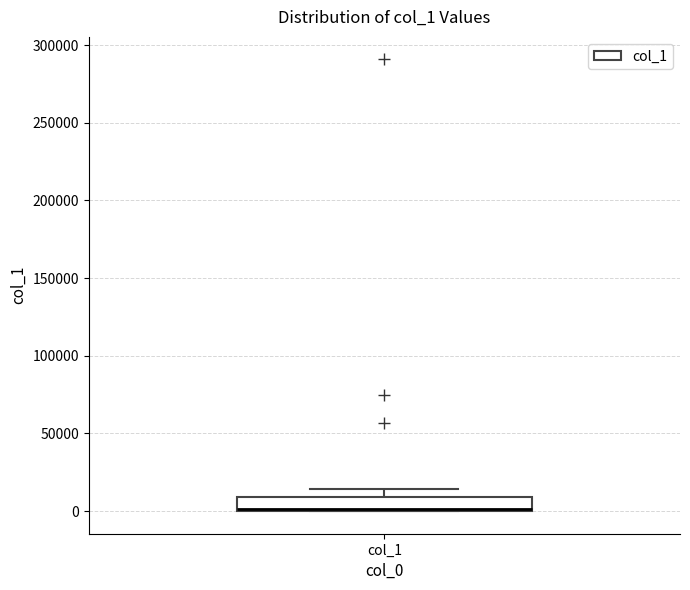

Where is the lower edge of the box for col_1 on the y-axis? The values are not printed on the chart, so give them approximately, as read against the axis.

0